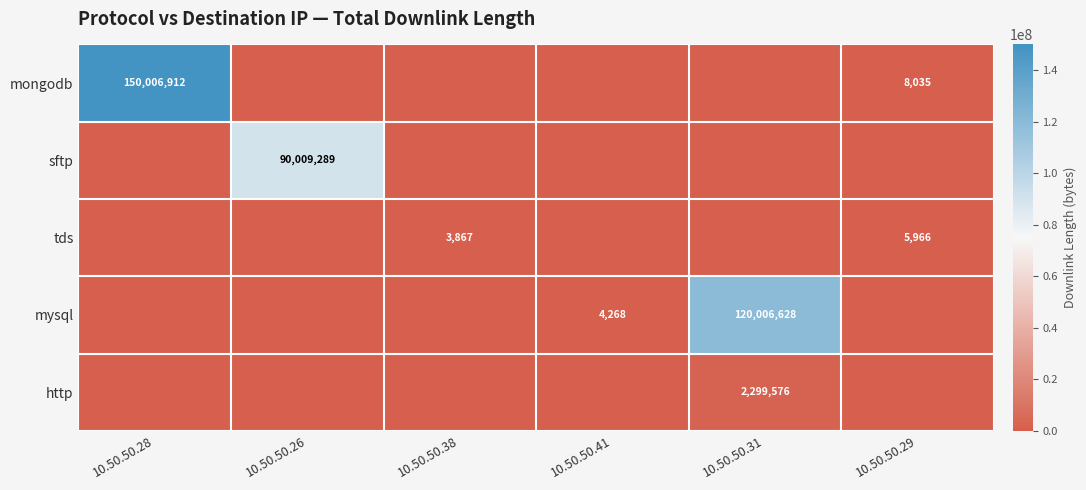

What is the spread (max minus min) of values at 10.50.50.38?

3867